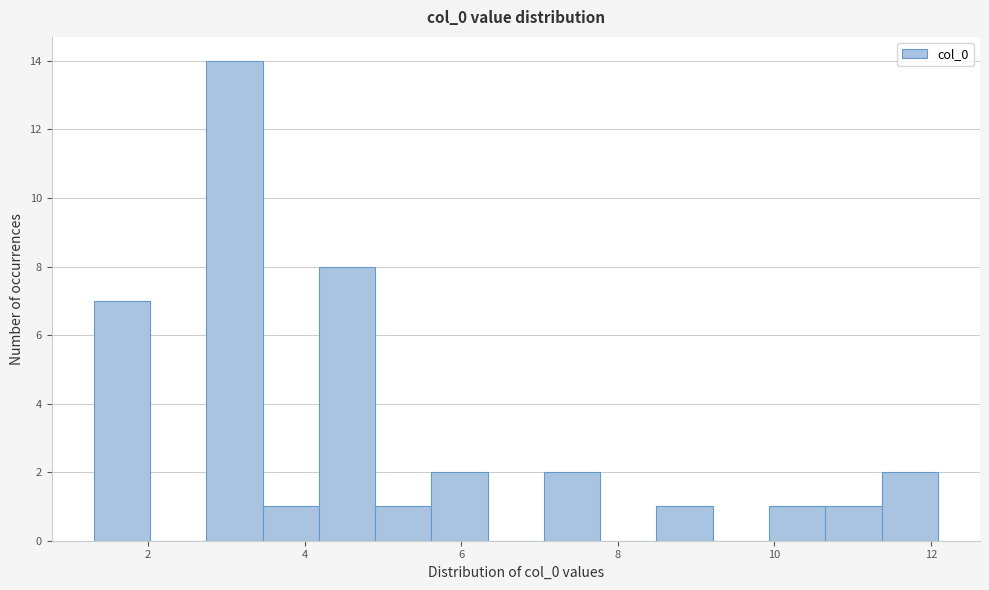

Read against the x-axis, roughly where is the centre of the tallest bar?

3.2